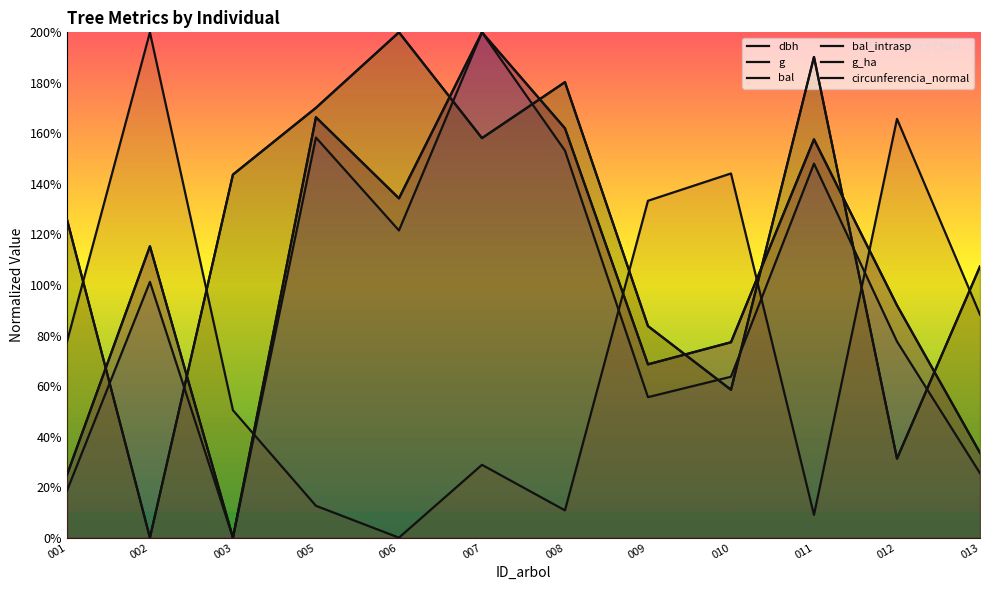

True or false: g and g_ha intersect in this chart.

True